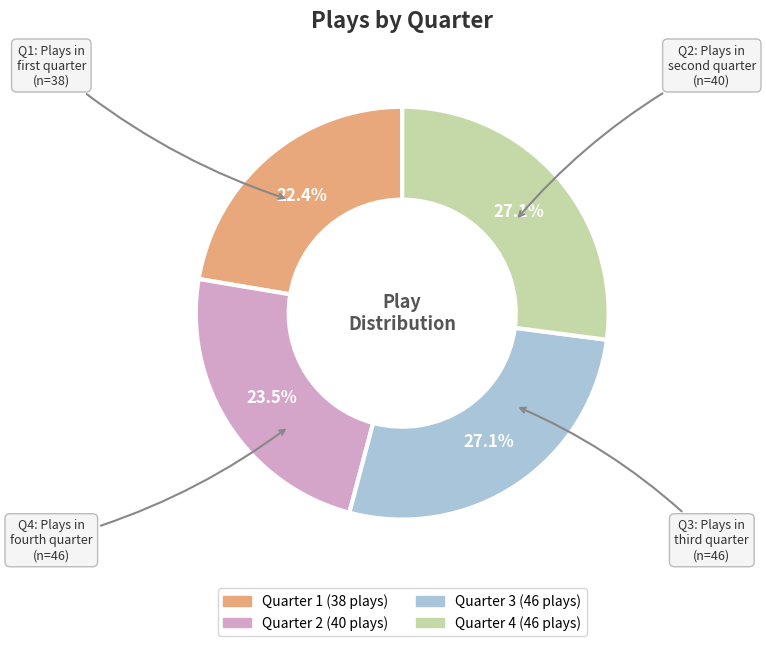

What is the ratio of the value at Quarter 1 to the value at Quarter 4?

0.8